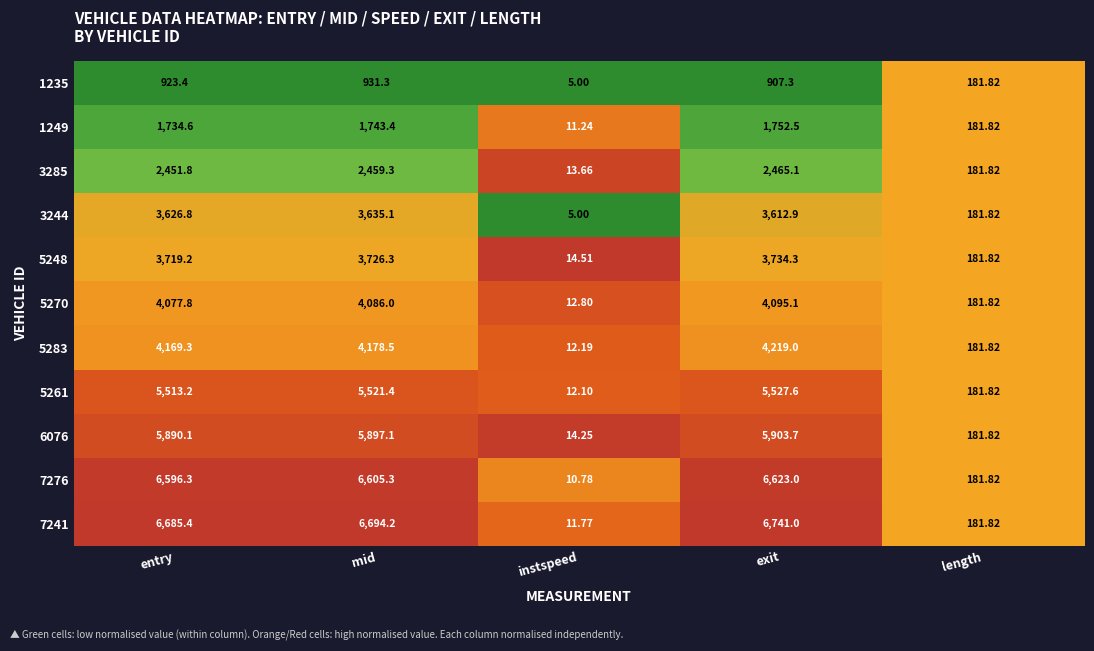

Which category has the highest value in the 7241 series?

exit